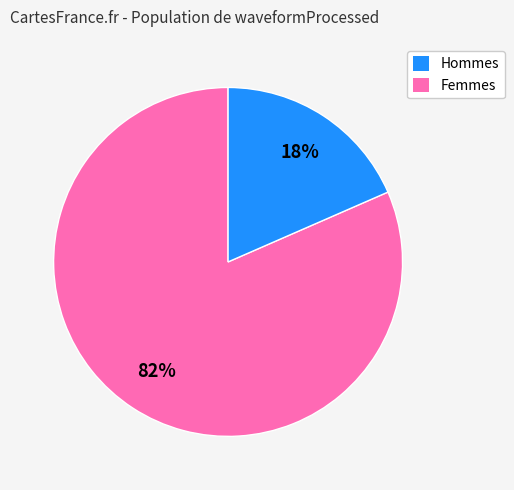

How many slices are in this pie chart?

2